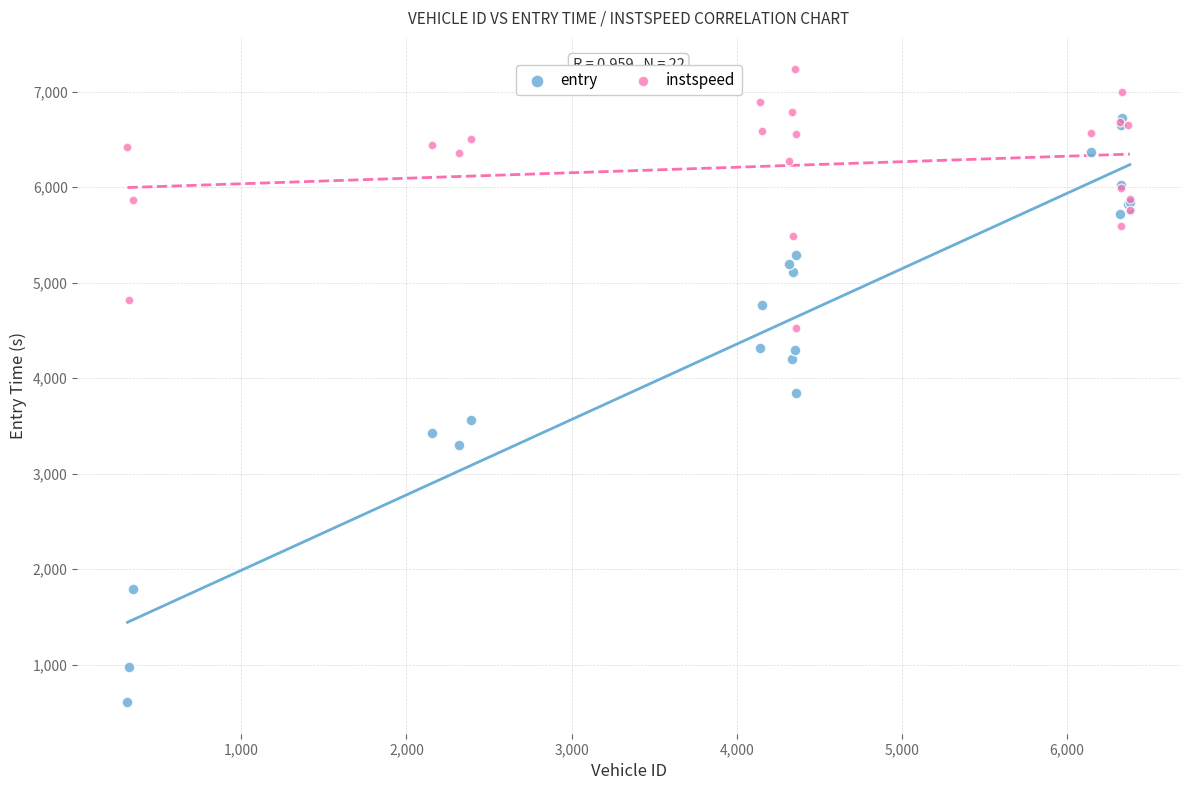

Across all series, what Y value is closest to 3925?

3849.0